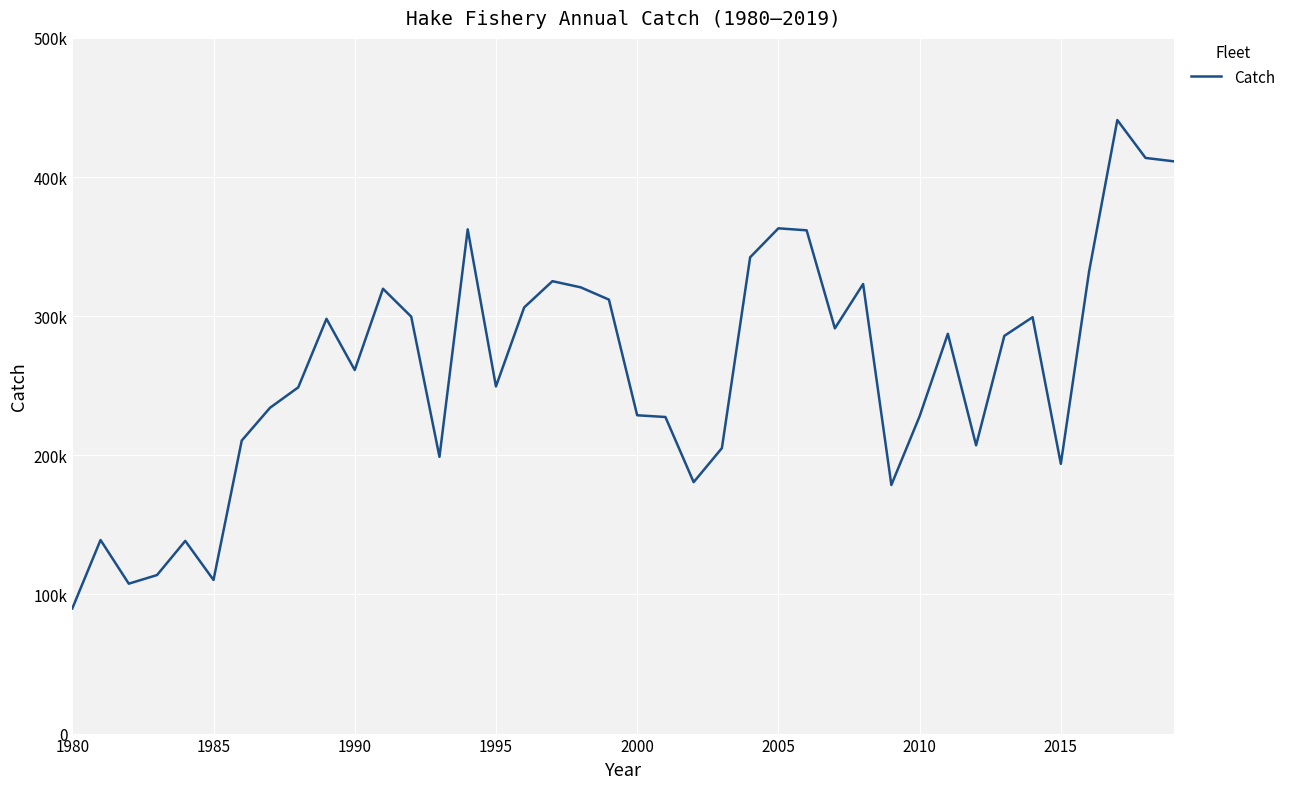

Does the chart have visible grid lines?

Yes